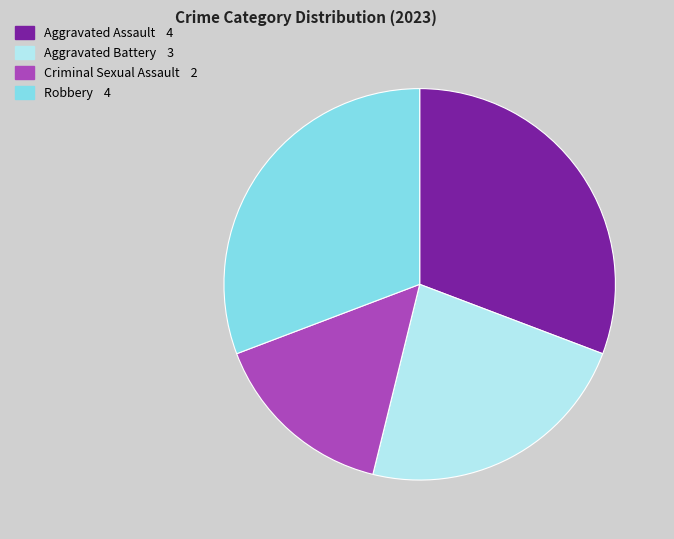

How many slices are in this pie chart?

4